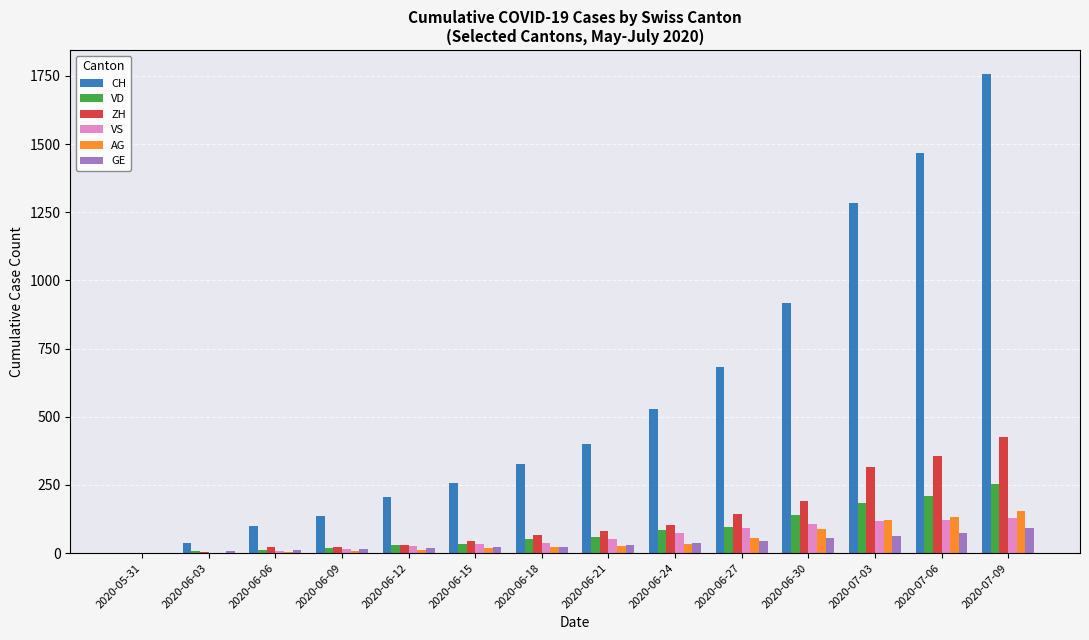

Which label corresponds to the largest value in the chart?

2020-07-09